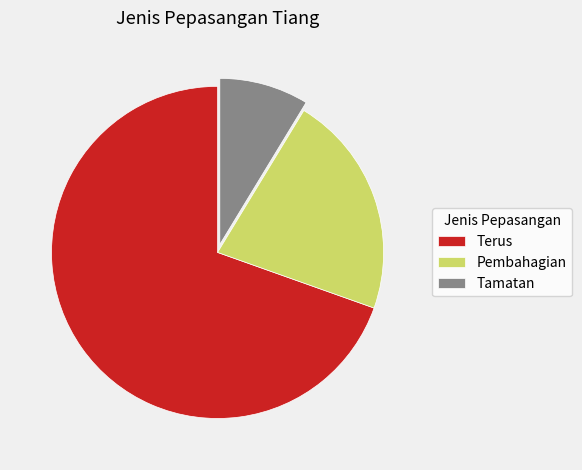

Is there a majority slice in this chart?

Yes